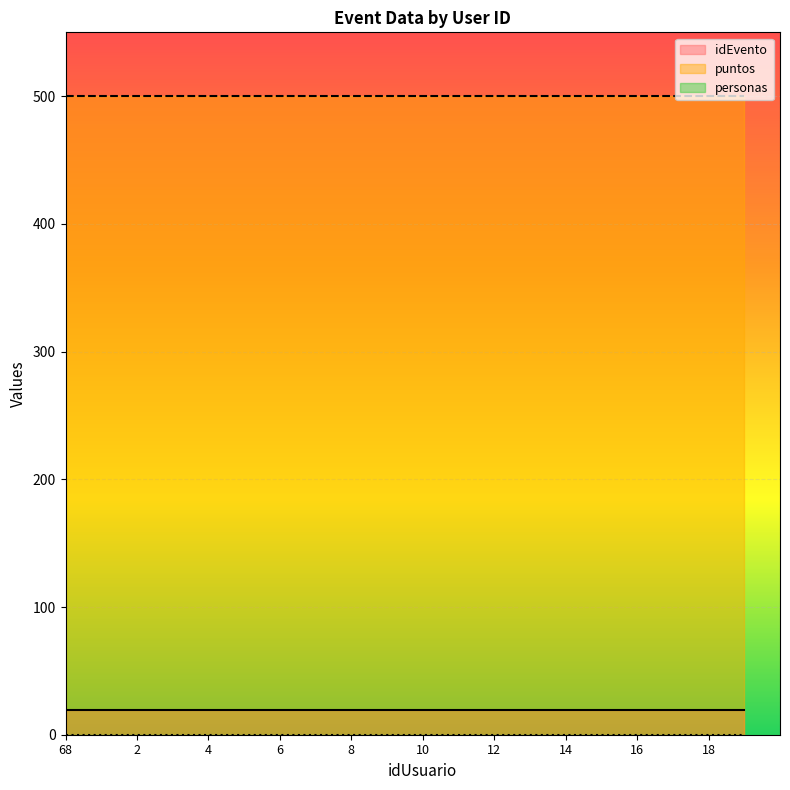

True or false: puntos and personas intersect in this chart.

False